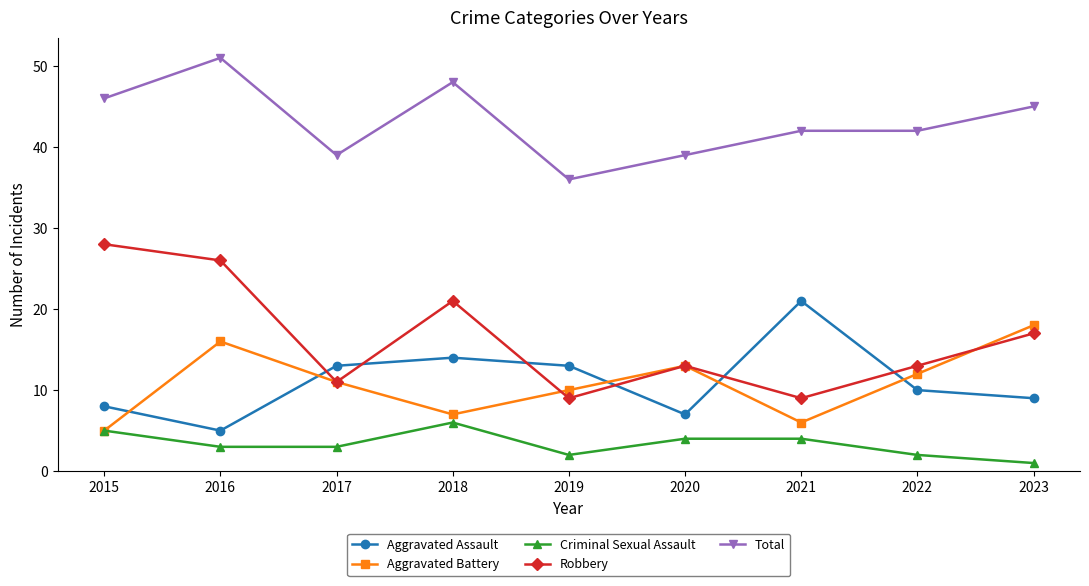

Which series has the largest range (max minus min)?

Robbery